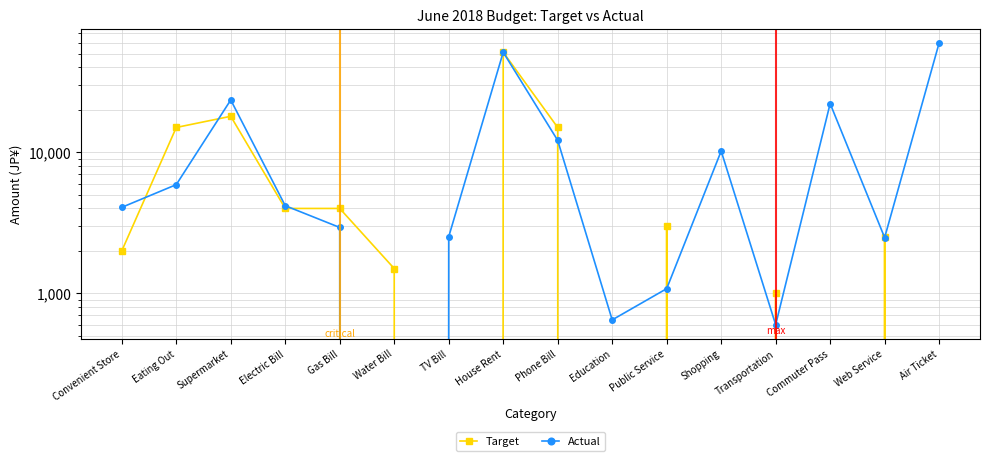

What is the label of the 13th point from the left?

Transportation